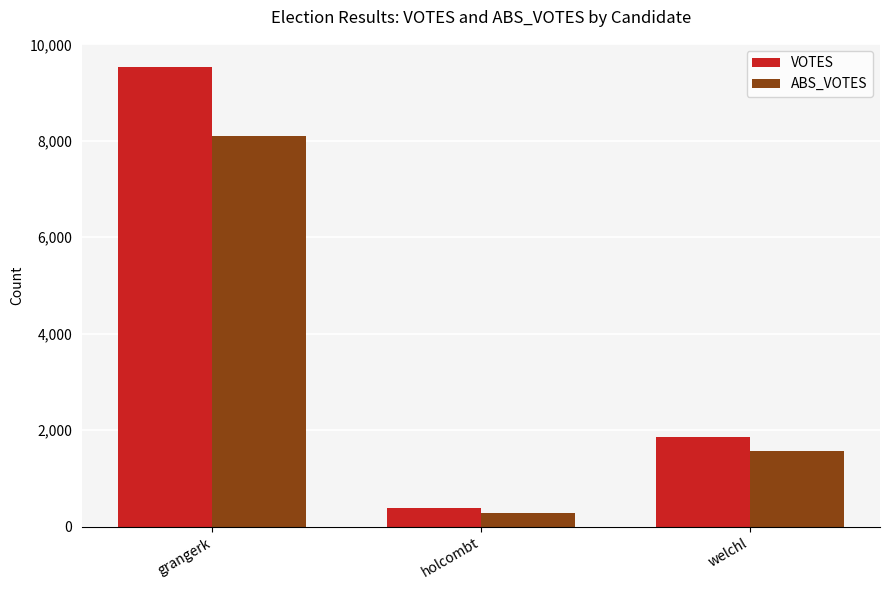

What is the value of the ABS_VOTES bar at the 2nd from the left?

284